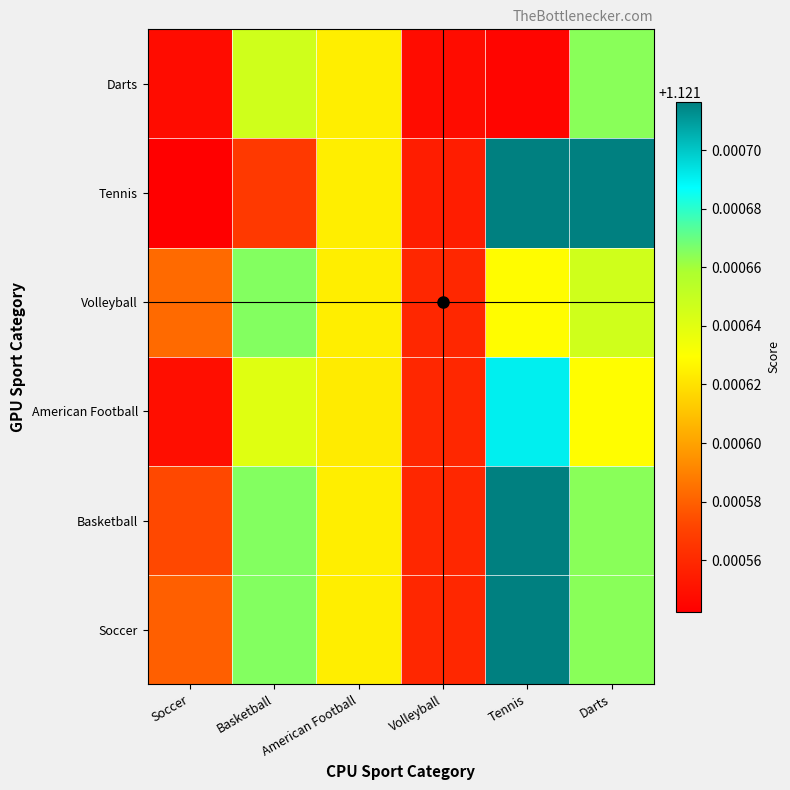

Reading left to right, what are all the values shown in this chart?

Soccer: Soccer=1.1	Basketball=1.1	American Football=1.1	Volleyball=1.1	Tennis=1.1	Darts=1.1
Basketball: Soccer=1.1	Basketball=1.1	American Football=1.1	Volleyball=1.1	Tennis=1.1	Darts=1.1
American Football: Soccer=1.1	Basketball=1.1	American Football=1.1	Volleyball=1.1	Tennis=1.1	Darts=1.1
Volleyball: Soccer=1.1	Basketball=1.1	American Football=1.1	Volleyball=1.1	Tennis=1.1	Darts=1.1
Tennis: Soccer=1.1	Basketball=1.1	American Football=1.1	Volleyball=1.1	Tennis=1.1	Darts=1.1
Darts: Soccer=1.1	Basketball=1.1	American Football=1.1	Volleyball=1.1	Tennis=1.1	Darts=1.1